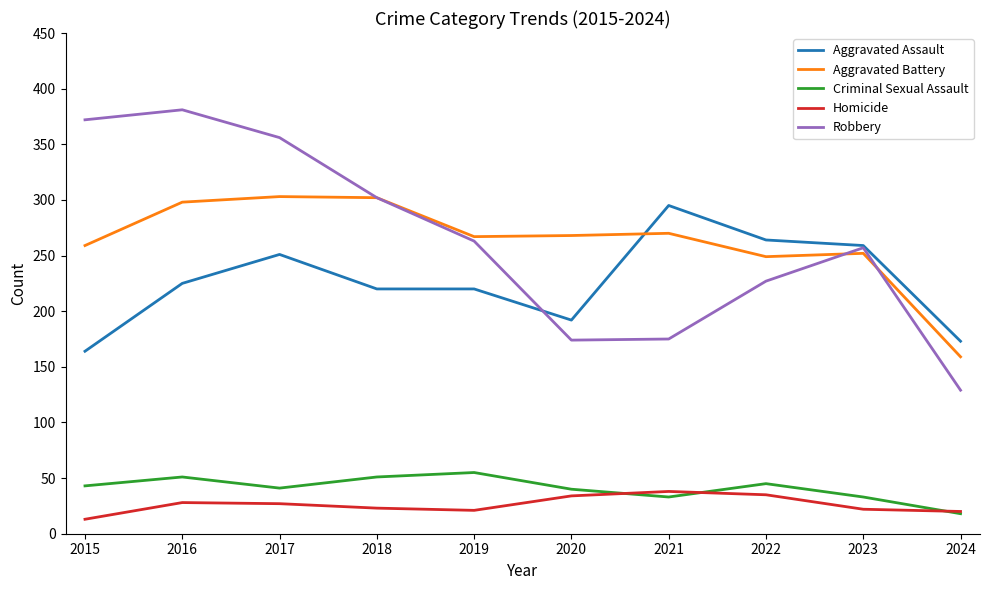

True or false: Homicide and Aggravated Battery intersect in this chart.

False